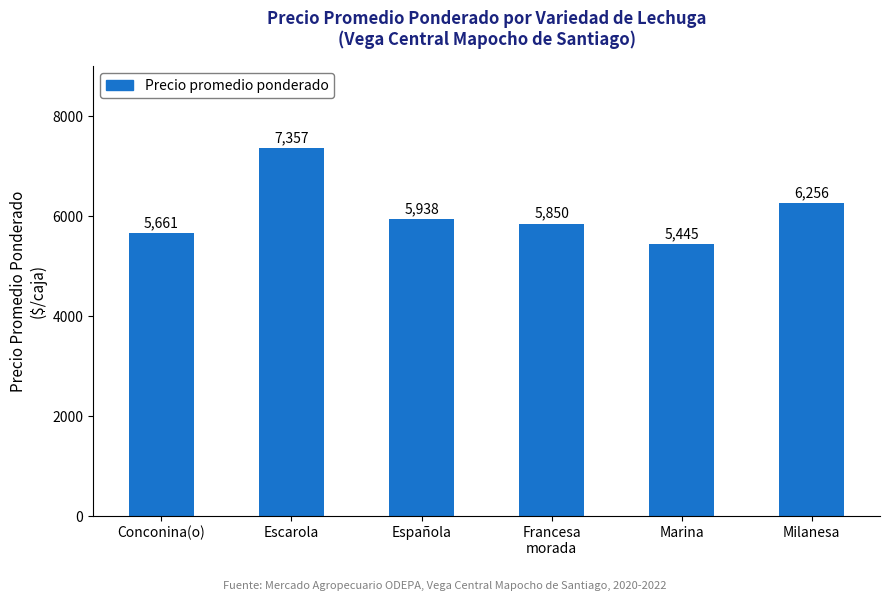

Which category has the highest value across all series?

Escarola